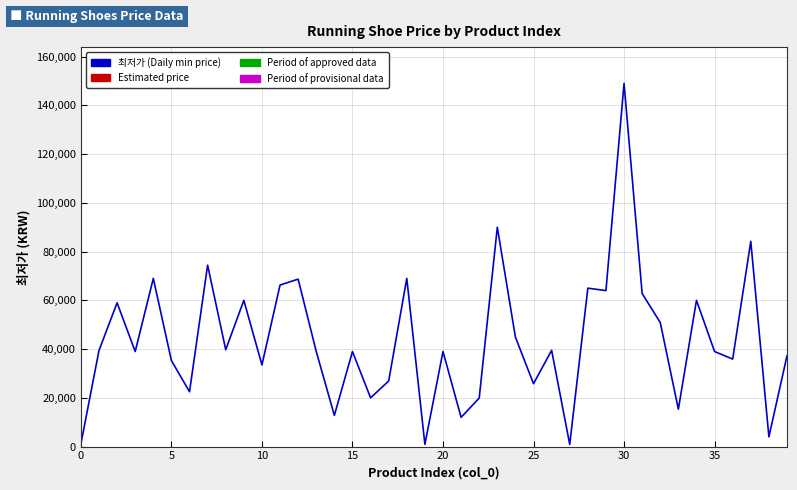

What is the average value?

43873